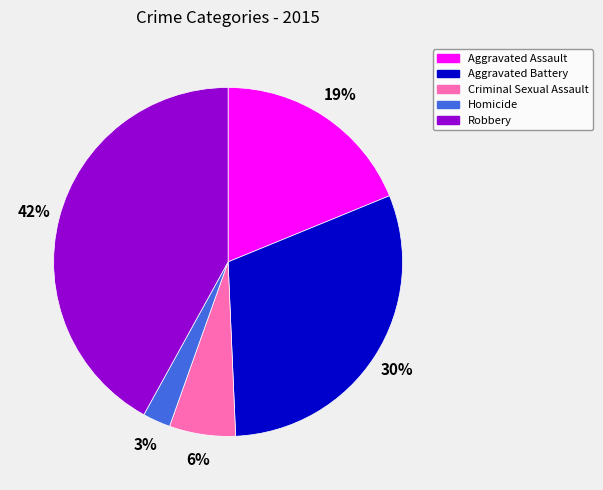

Which slice is the smallest?

Homicide